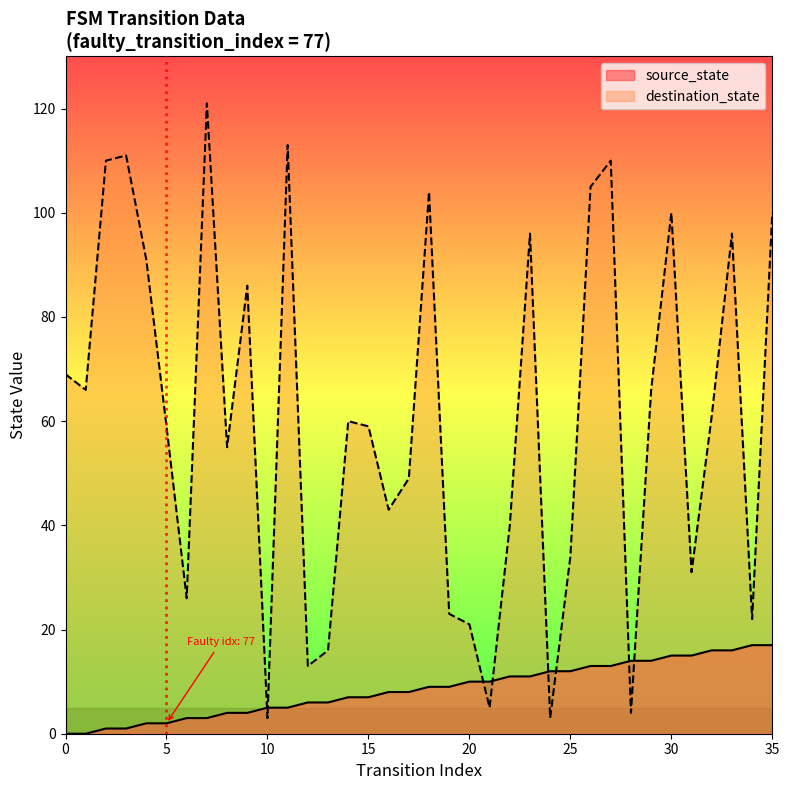

True or false: destination_state and source_state intersect in this chart.

True